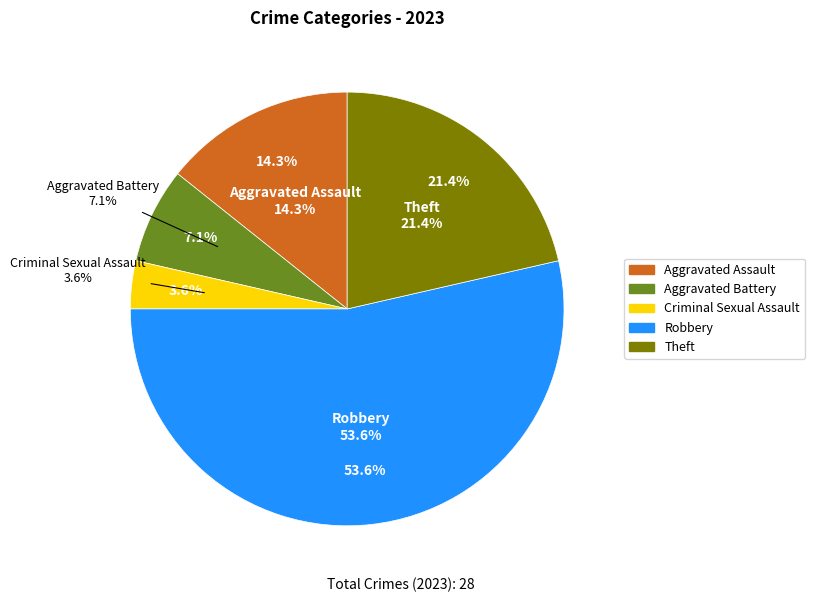

What percentage is NOT represented by Theft?

78.6%